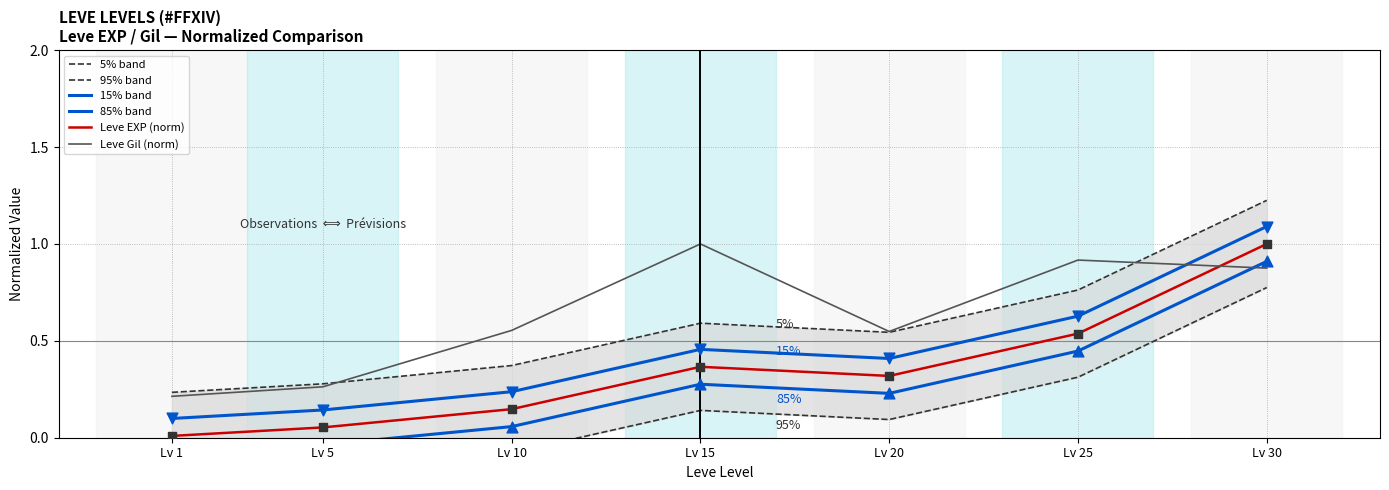

What is the total value across all series at Lv 10?

1.3